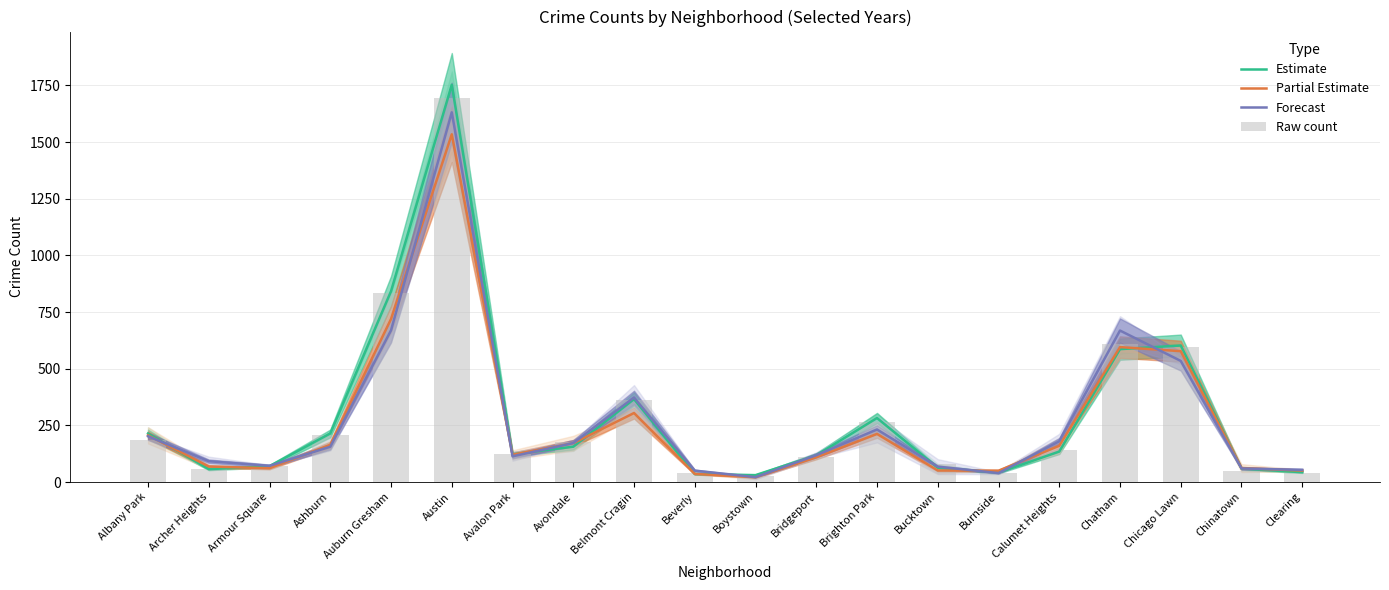

What is the sum of the Forecast values at Armour Square and Archer Heights?

163.5